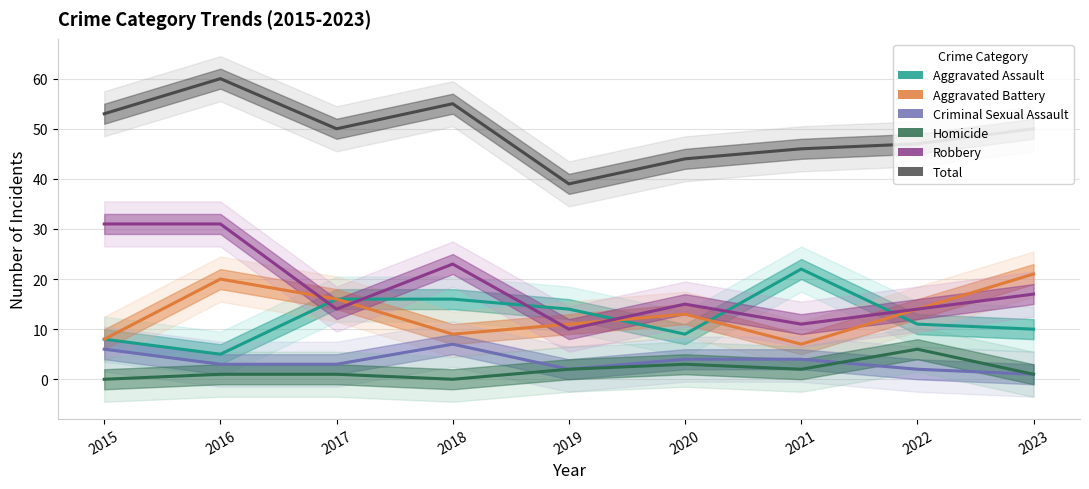

What is the sum of the Aggravated Battery values at 2023 and 2019?

32